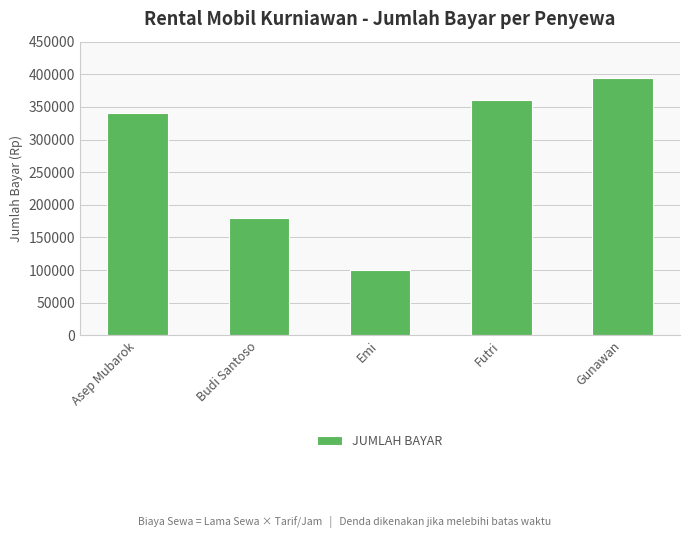

Is it true that the value at Futri is 250966?

False